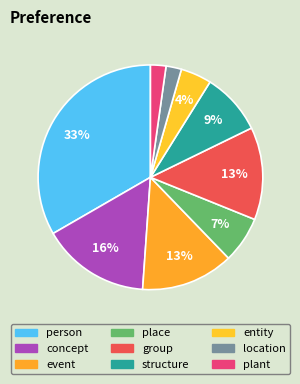

Combined, do location and event account for over 50%?

No